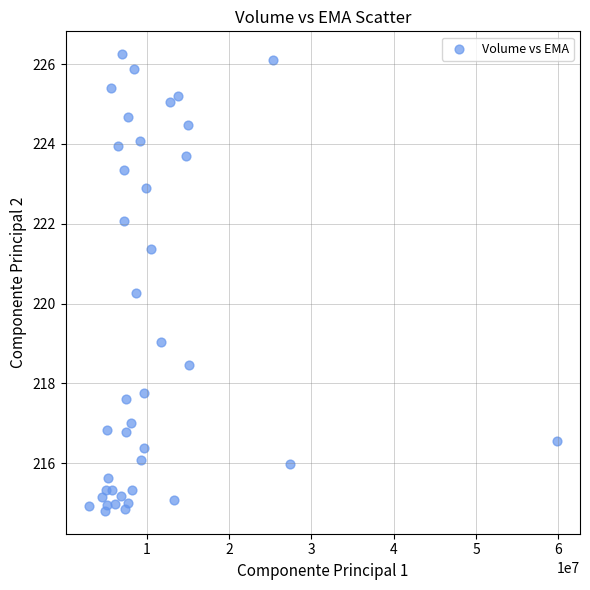

What Y value in the scatter plot is closest to 220?

220.3